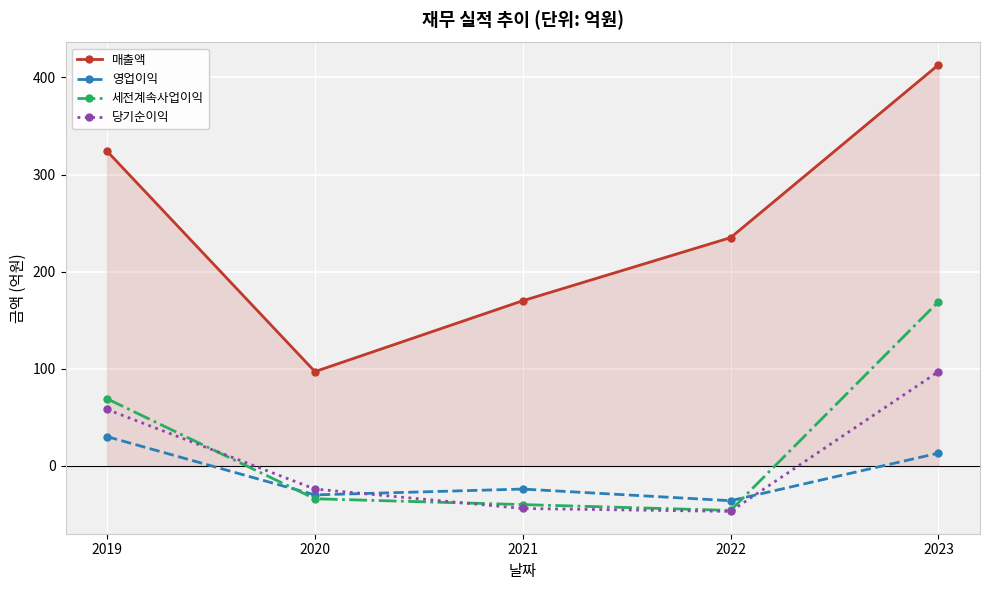

Reading left to right, what are all the values shown in this chart?

매출액: 324	97	170	235	413
영업이익: 30	-30	-24	-36	13
세전계속사업이익: 69	-34	-40	-46	169
당기순이익: 58	-24	-44	-47	97